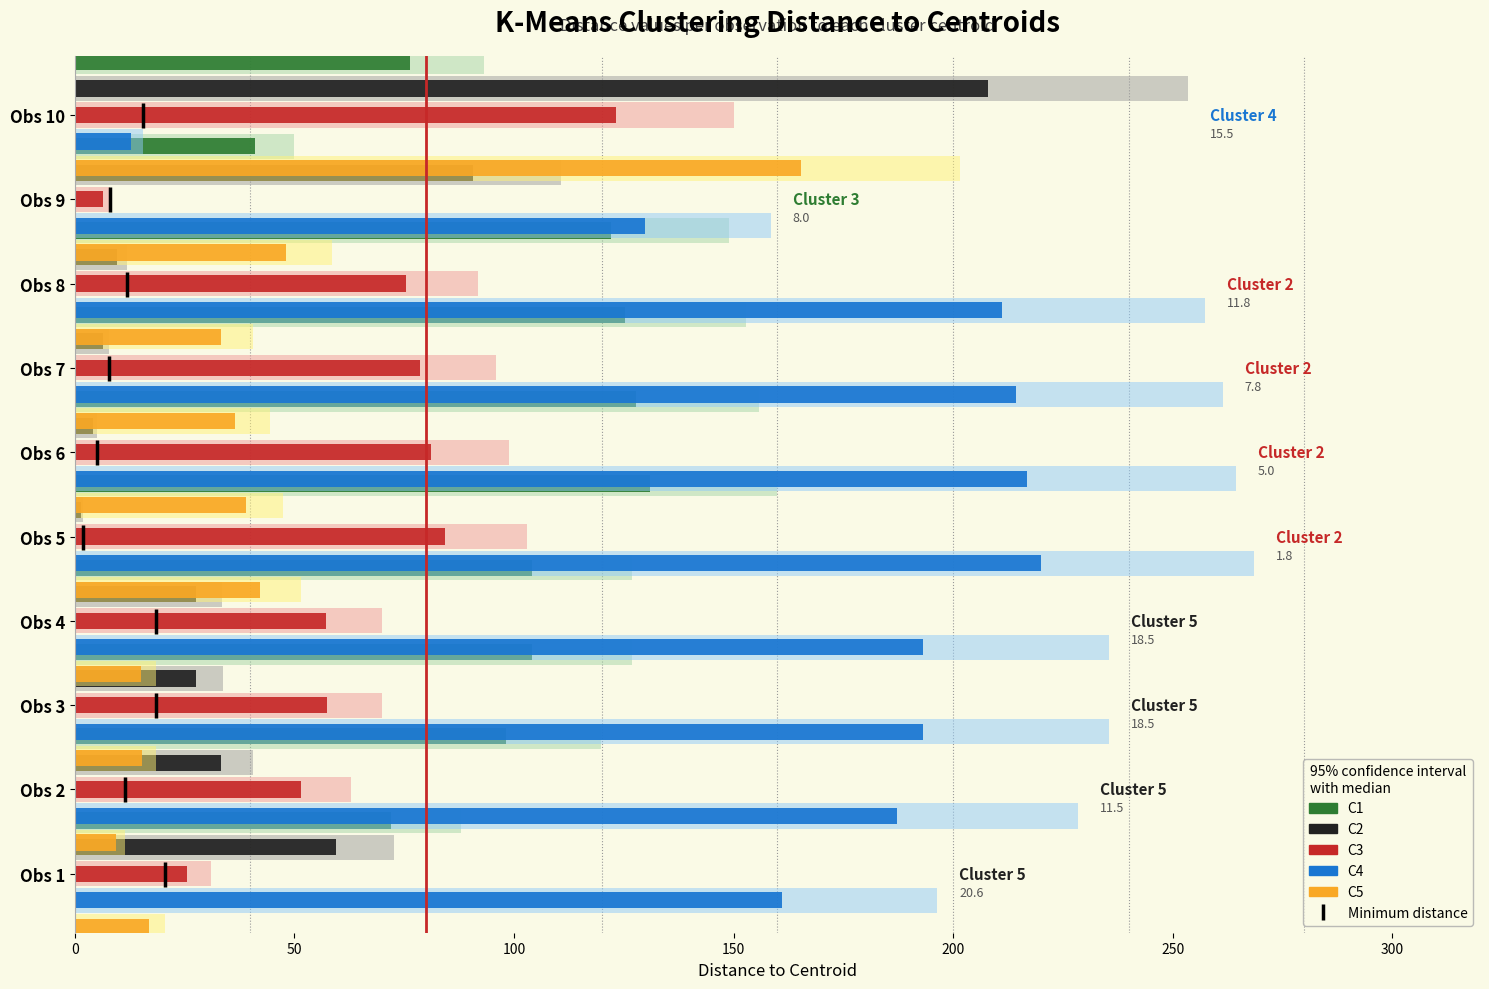

Count the number of data series in this chart.

5